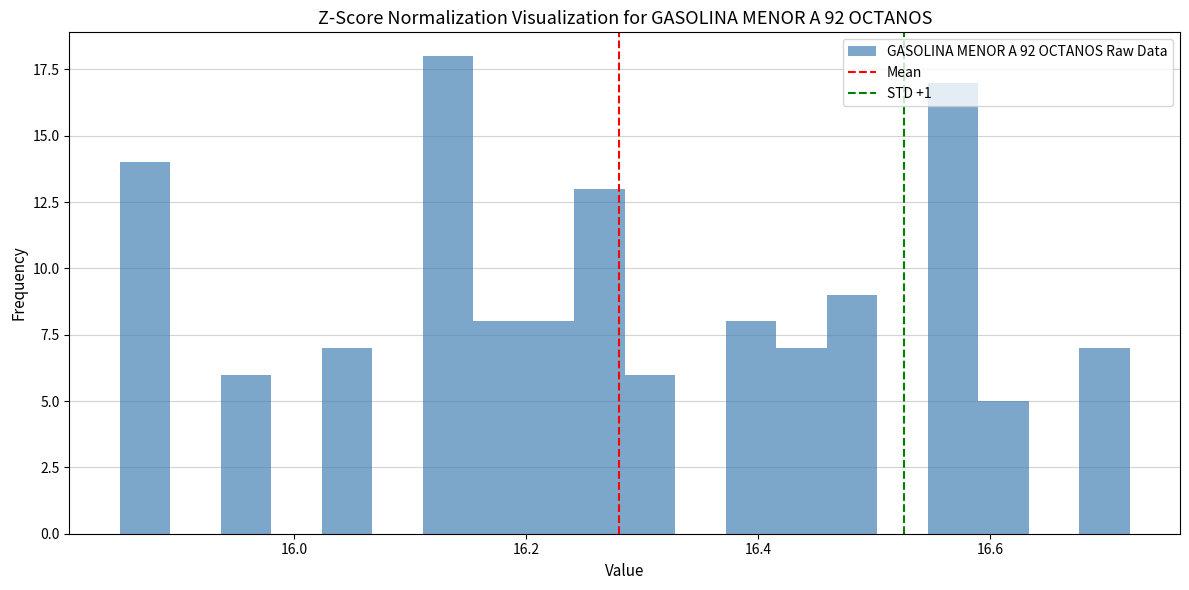

Around what value on the x-axis is the tallest bar? Give the approximate position of its centre, as read against the axis.

16.14